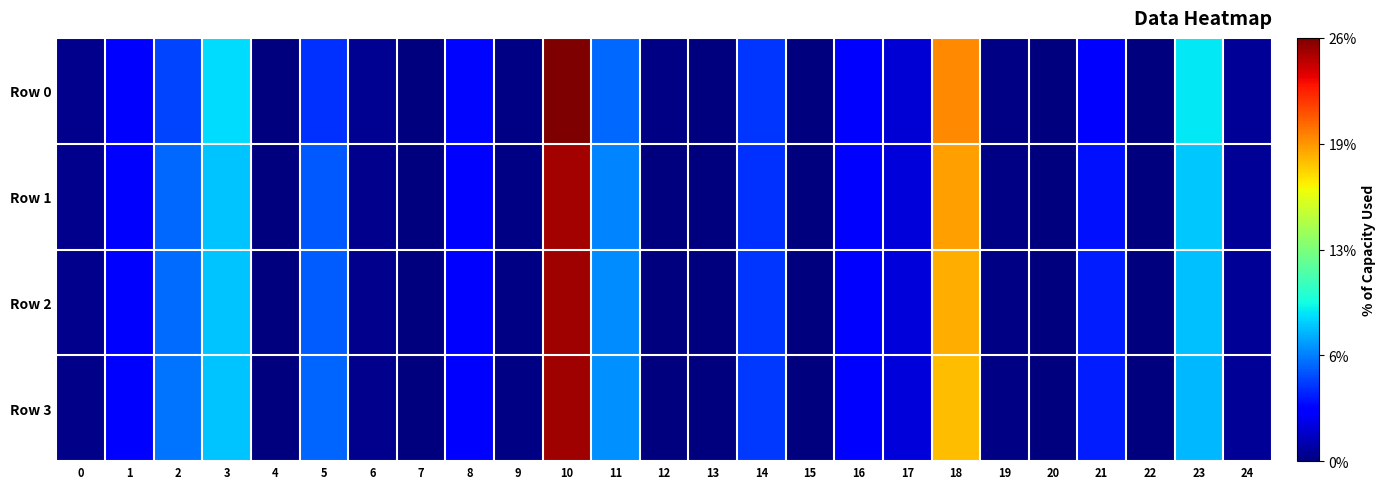

Which has a higher value, 7 or 14?

14